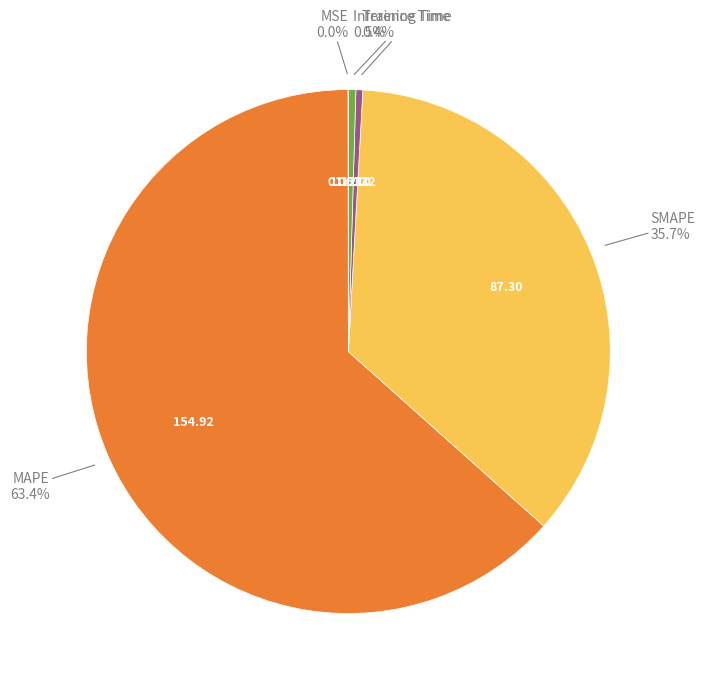

Which slice represents more than half of the pie?

MAPE